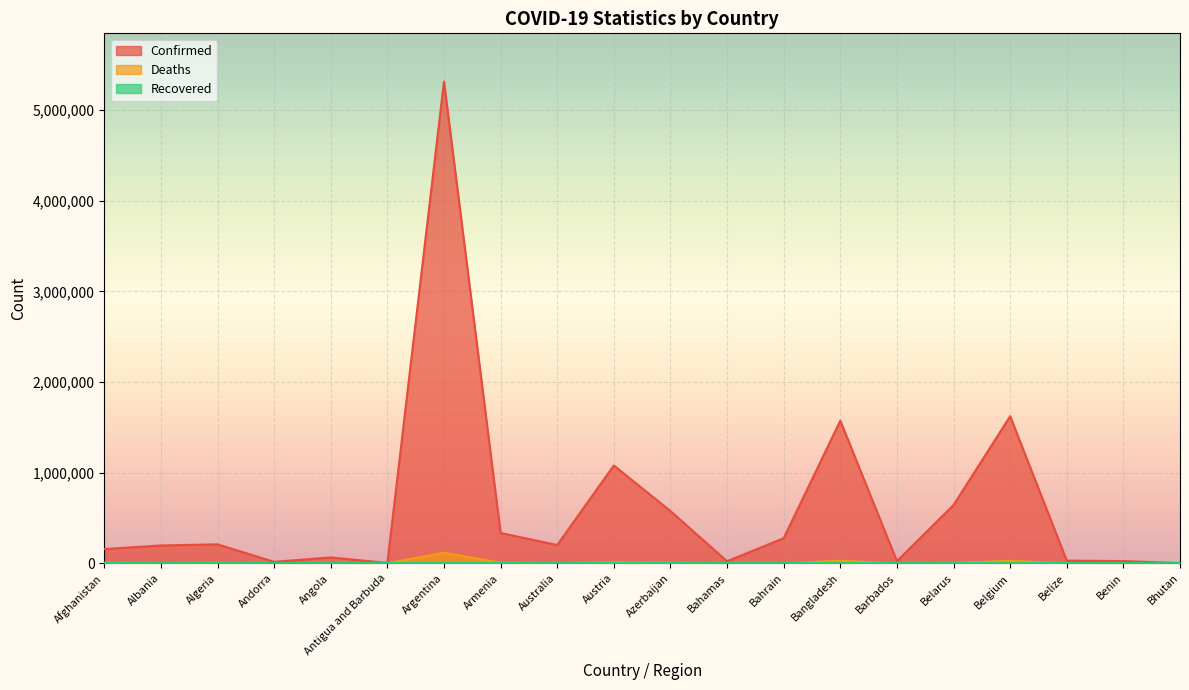

How many values in the Deaths series are below 3053?

10